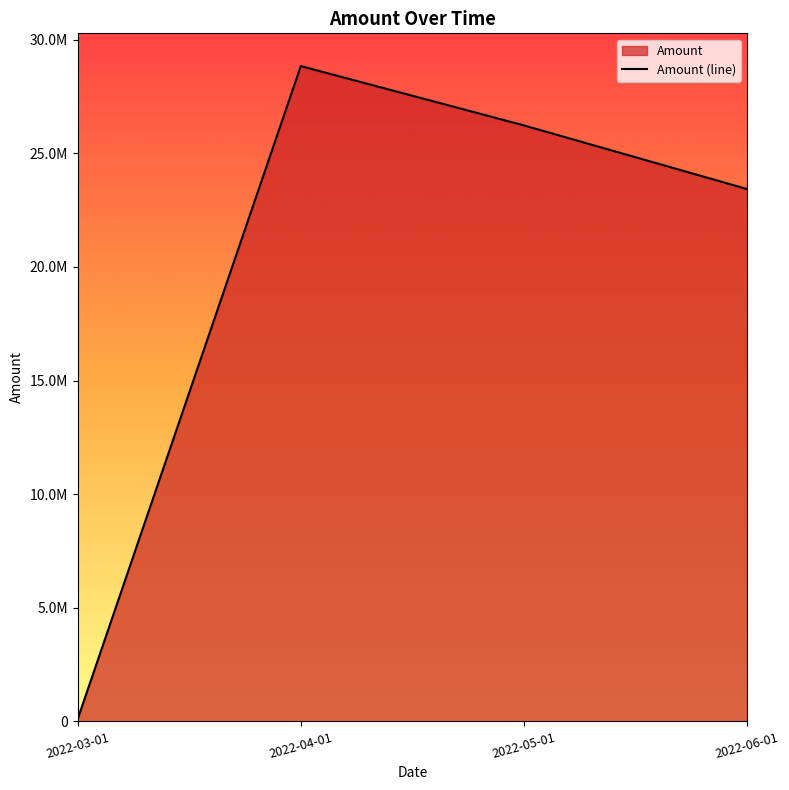

What is the difference between the second highest and second lowest values?

2800667.4